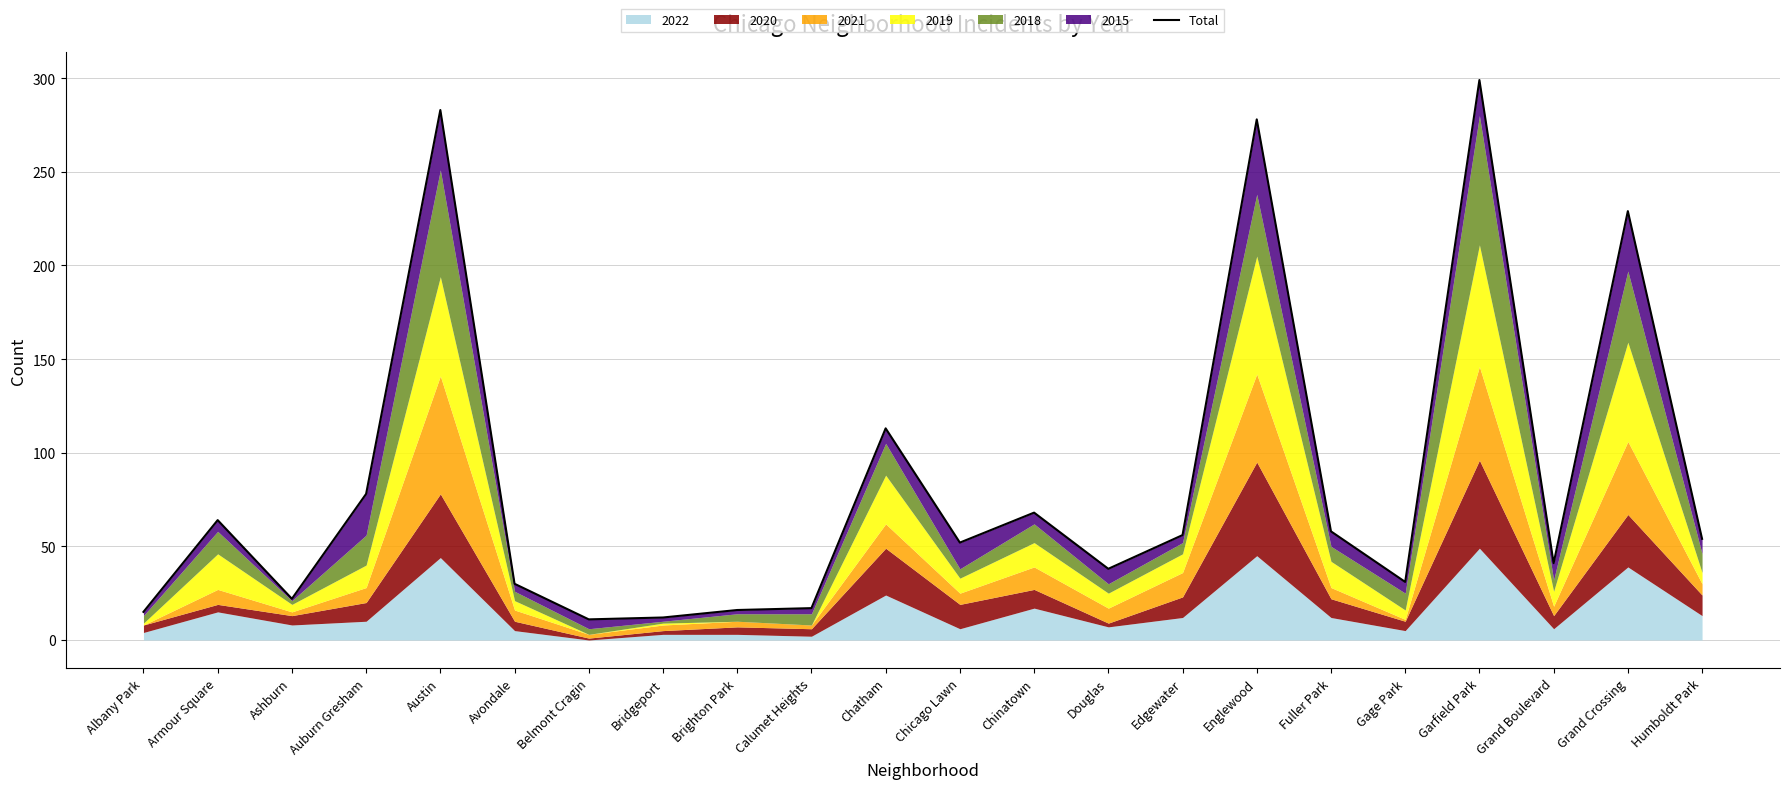

Is it true that the value at Chatham is 113?

True